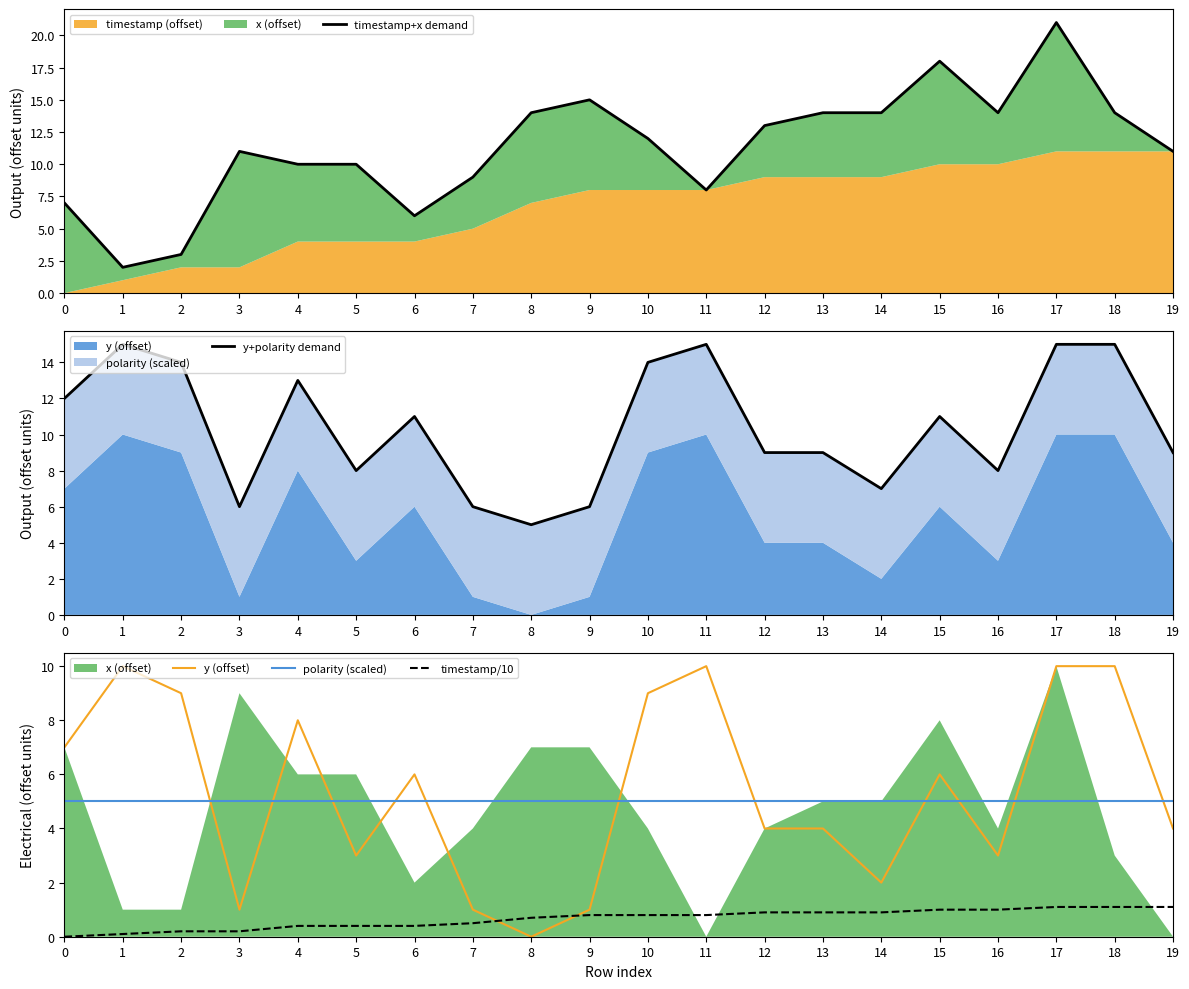

Rank the series at 2 from lowest to highest value.

timestamp/10, timestamp+x demand, polarity (scaled), y (offset), y+polarity demand